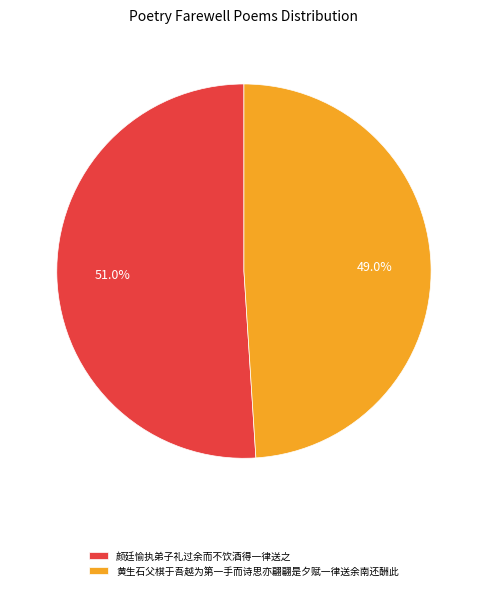

To the nearest percent, what is the difference between the 颜廷愉执弟子礼过余而不饮酒得一律送之 and 黄生石父棋于吾越为第一手而诗思亦翩翩是夕赋一律送余南还酬此 slice percentages?

2%